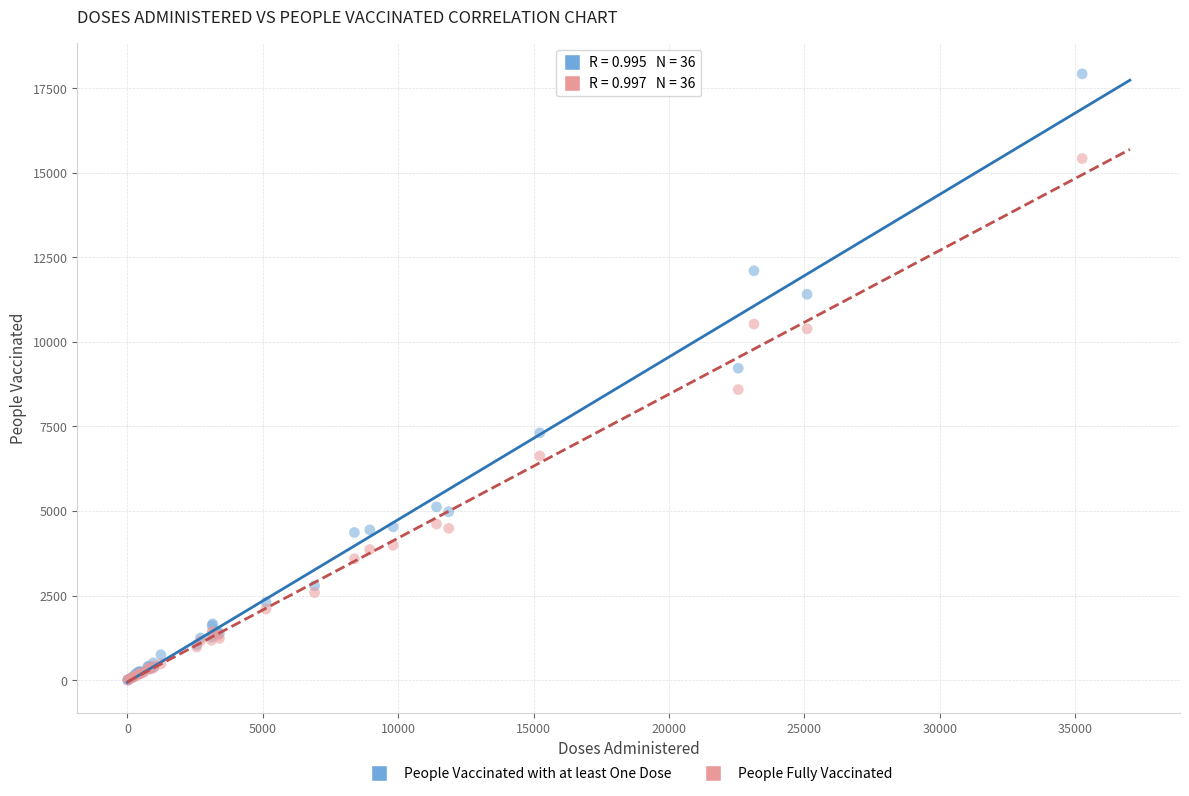

In the People Fully Vaccinated series, what Y value is closest to 7713?

8592